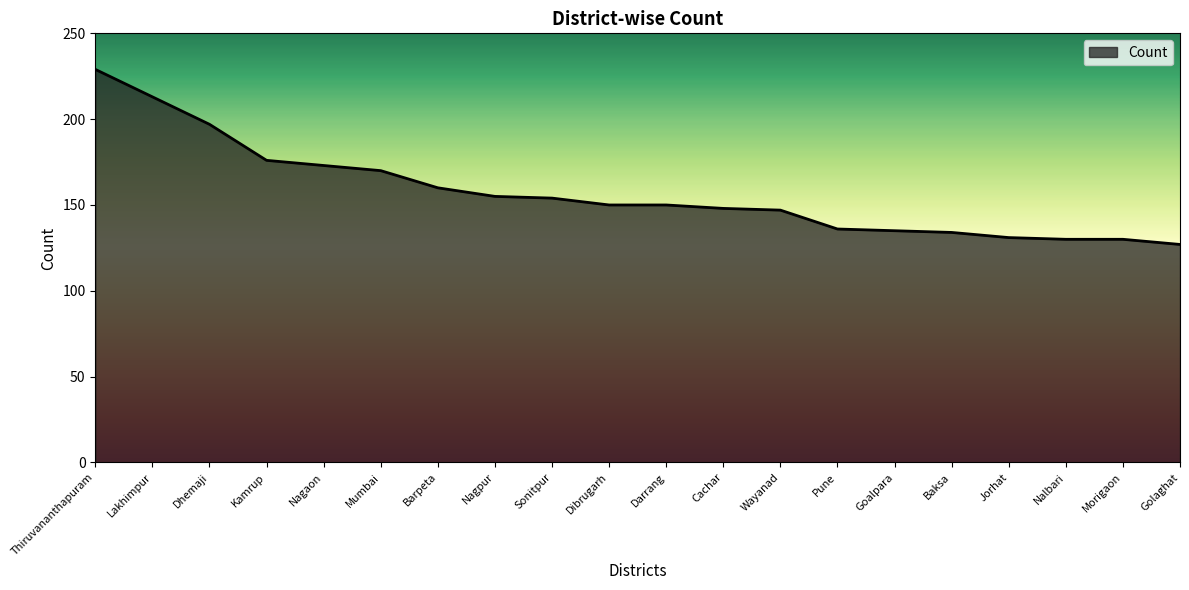

What is the difference between the maximum and minimum values?

102